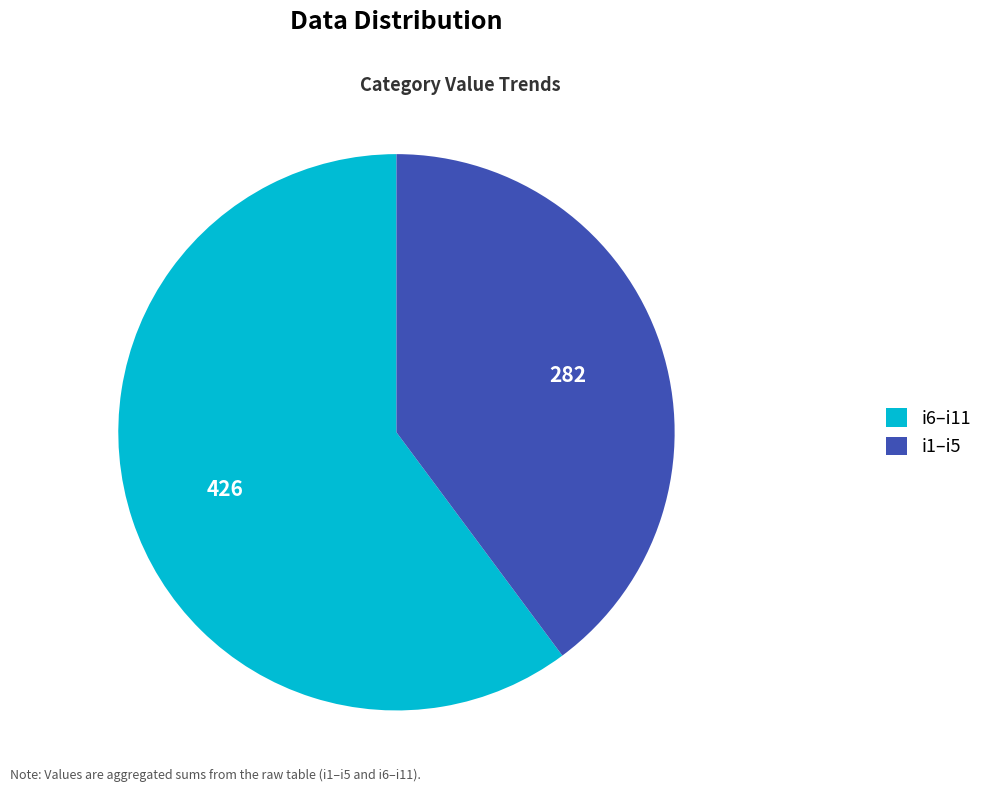

Rank the categories by value from lowest to highest.

i1–i5, i6–i11